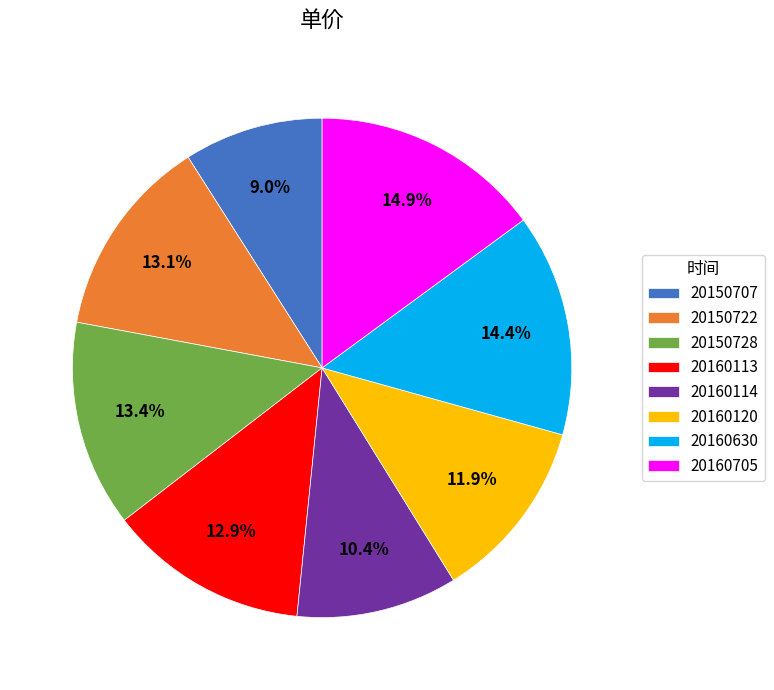

Between 20160114 and 20150728, which is larger?

20150728